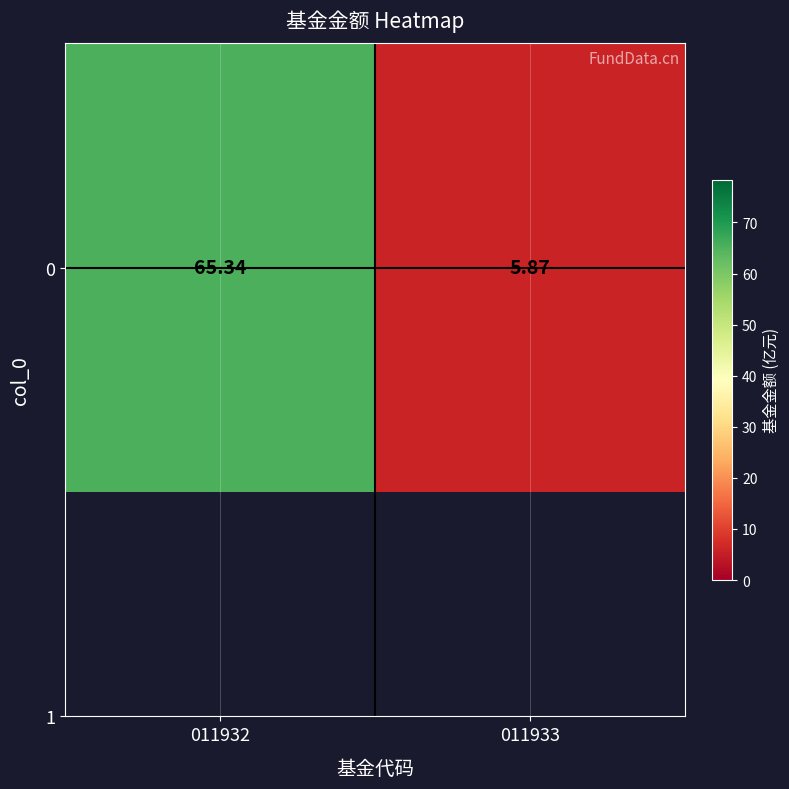

Reading right to left, extract all data points from this chart.

011933=5.9	011932=65.3